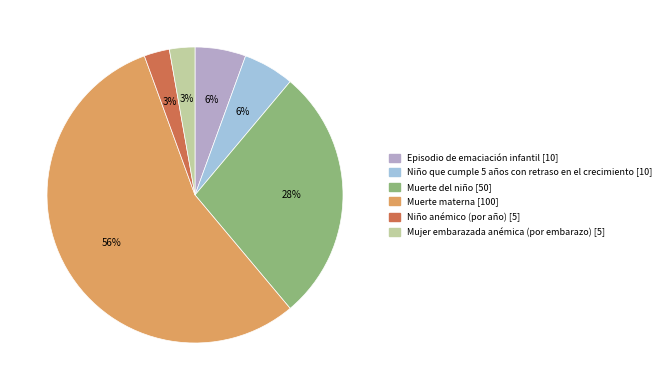

Count the number of slices in the pie.

6